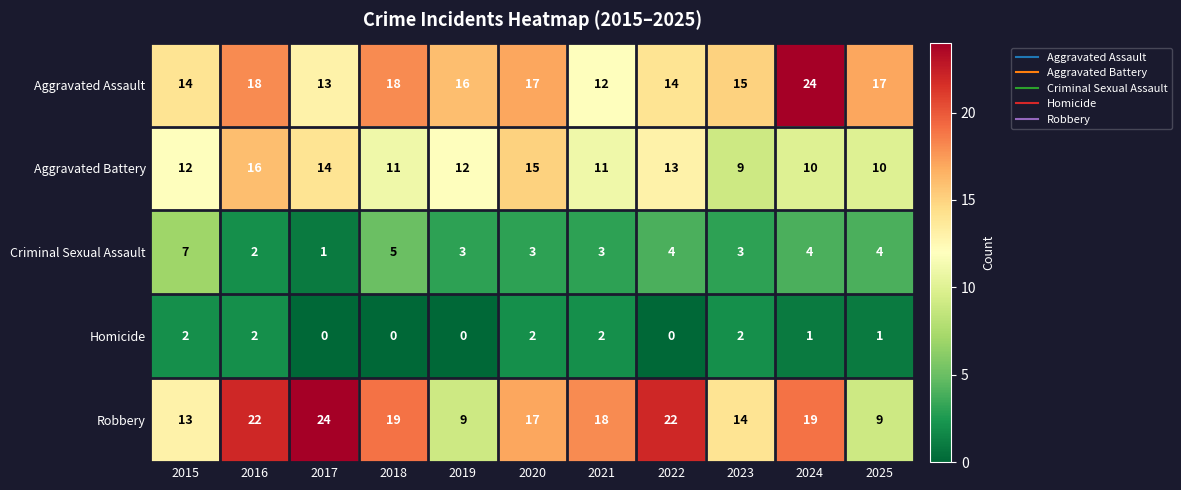

What is the greatest value displayed?

24